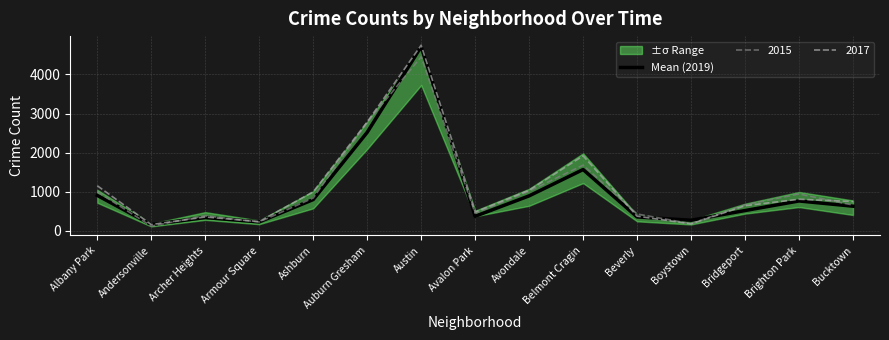

What is the change in value from Albany Park to Beverly?

-550